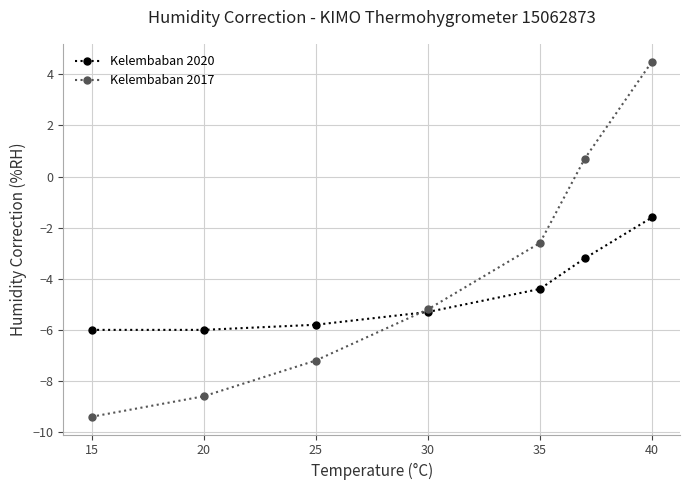

What are all the series names shown in the legend?

Kelembaban 2020, Kelembaban 2017